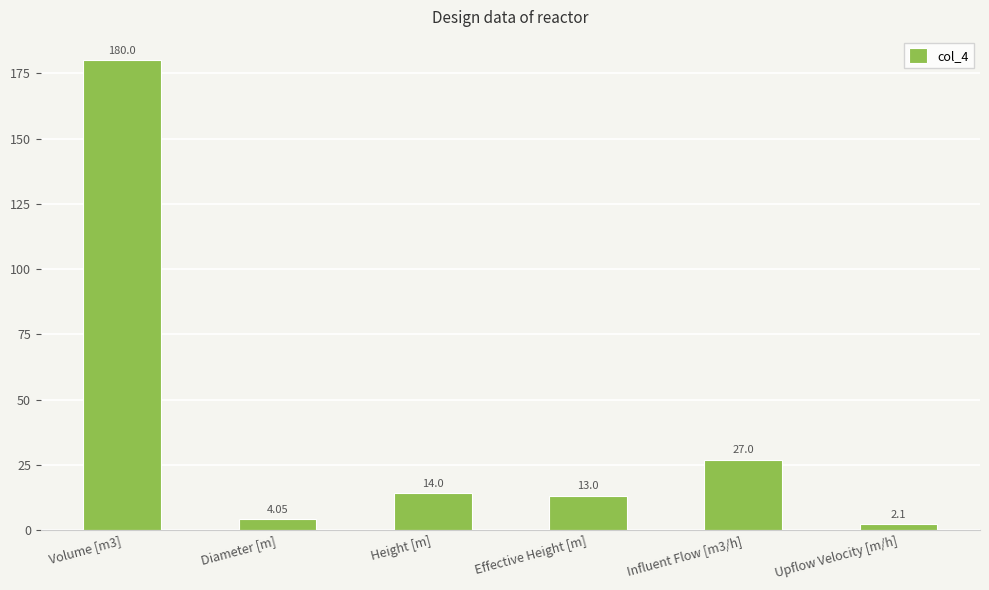

Where does the data first go above 14?

Volume [m3]